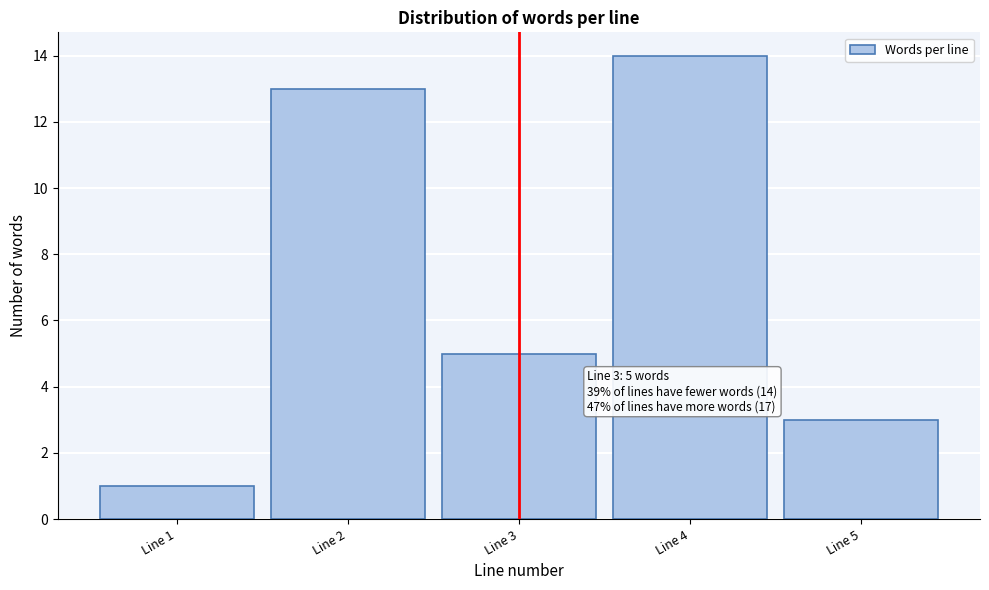

Over which range of the x-axis is the bar tallest?

3.5 to 4.5